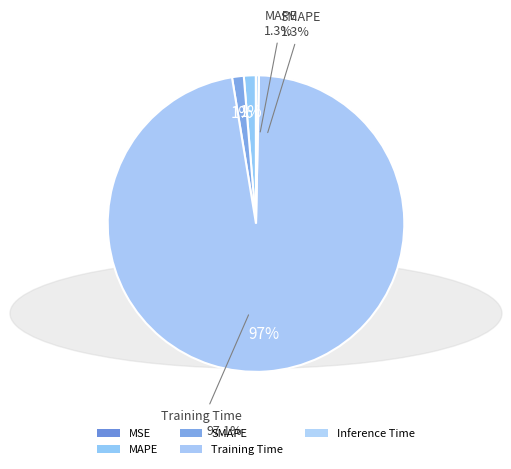

To the nearest percent, what percentage of the pie is MAPE?

1%